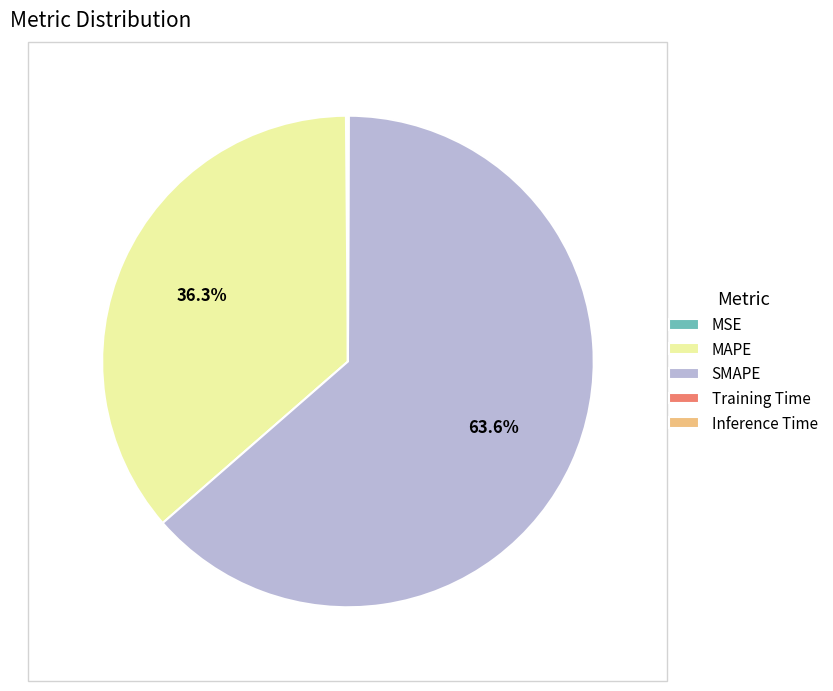

What percentage is NOT represented by SMAPE?

36.4%